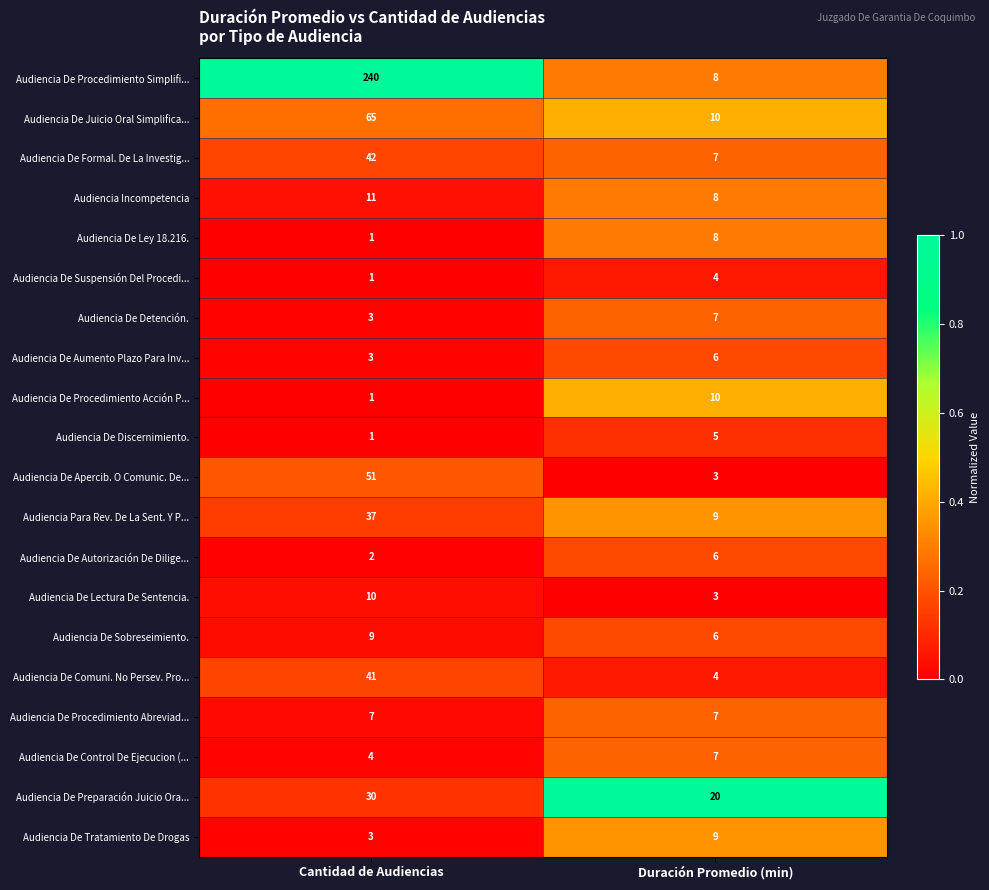

Where is Audiencia De Procedimiento Acción P... nearest to the value 5?

Cantidad de Audiencias